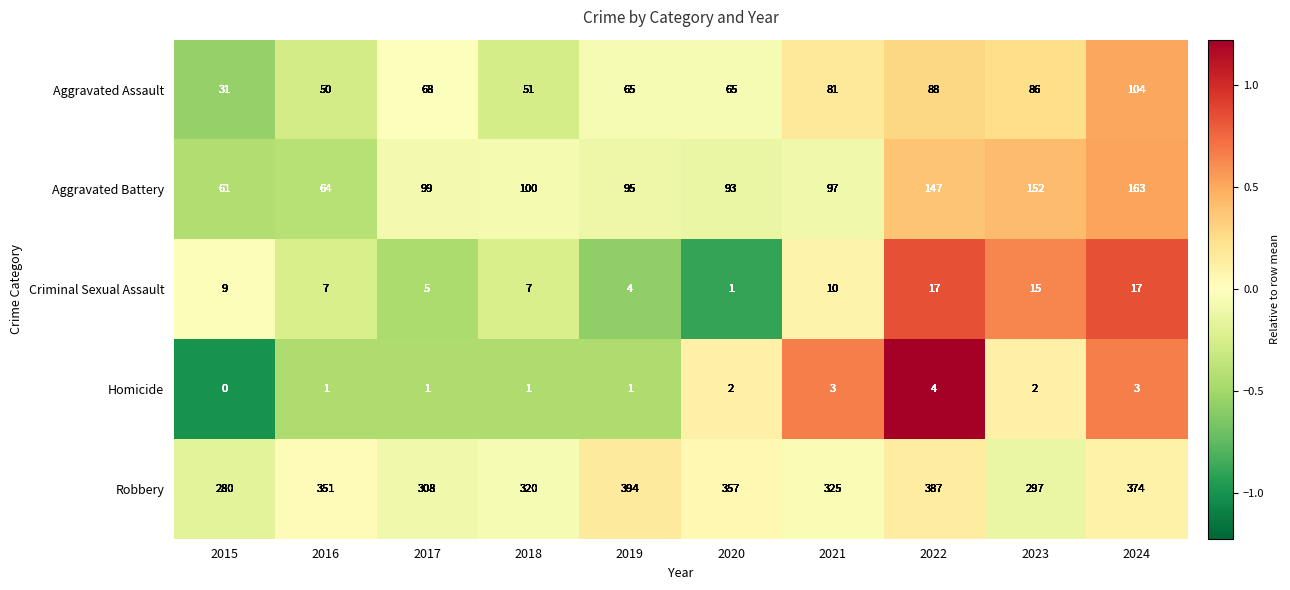

At which label is Aggravated Assault closest to 67?

2017